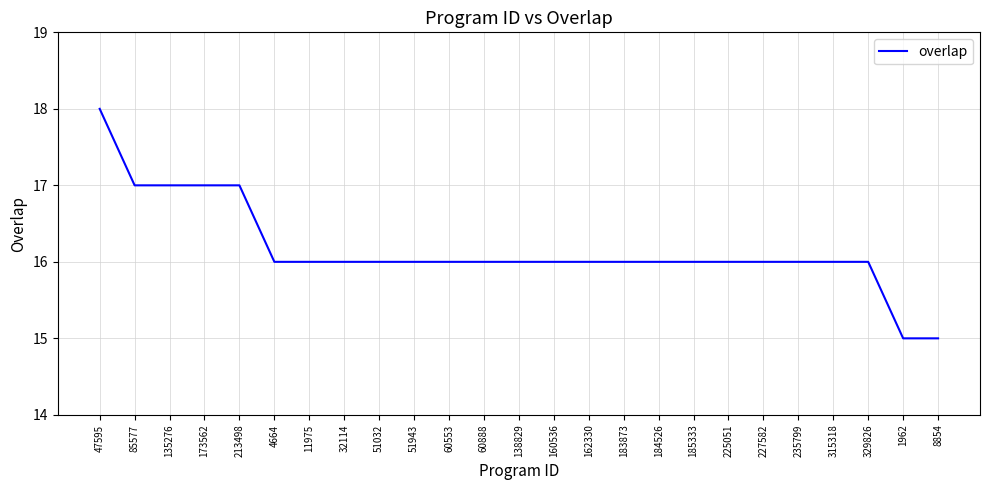

The chart shows a value of 16 at 227582. True or false?

True